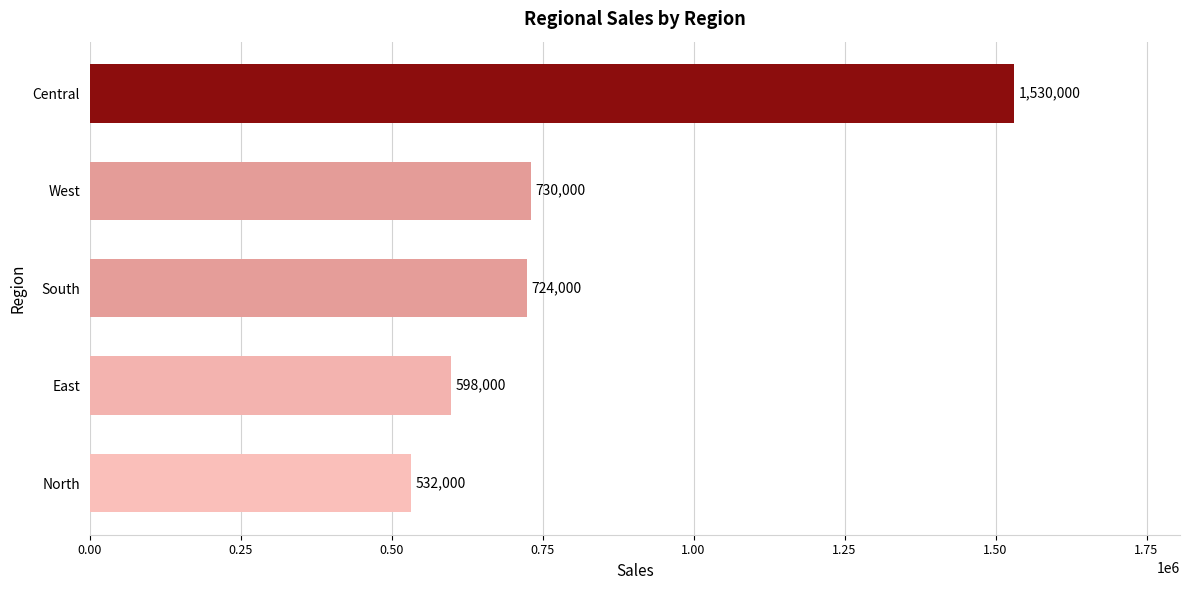

List the labels in order of value, smallest first.

North, East, South, West, Central